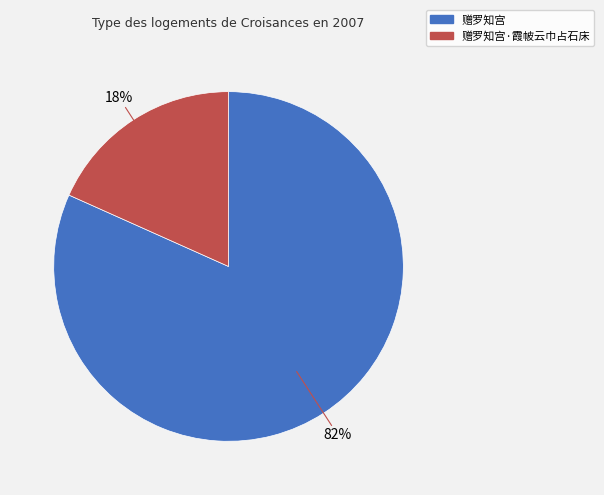

Which category has the biggest portion of the pie?

赠罗知宫